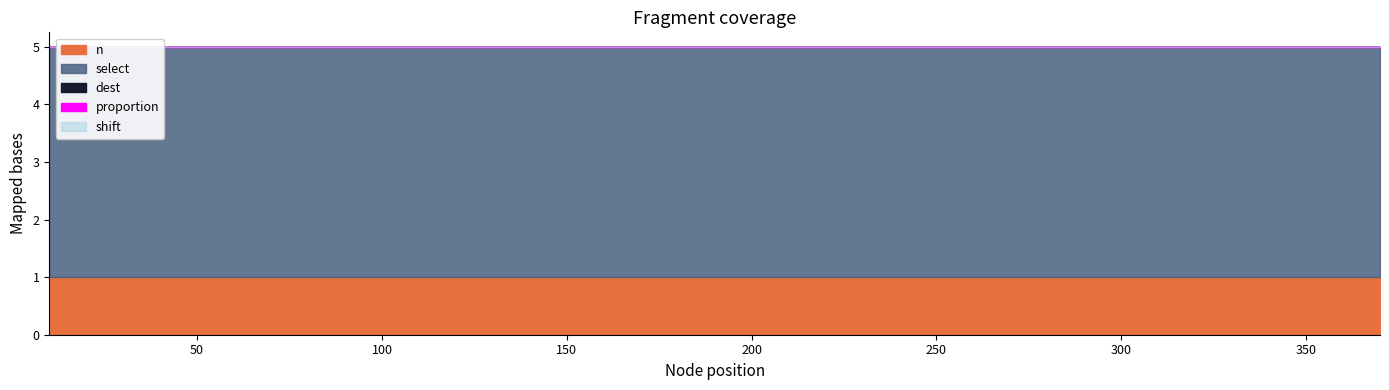

True or false: shift has more than 1 points higher than both neighbors.

False